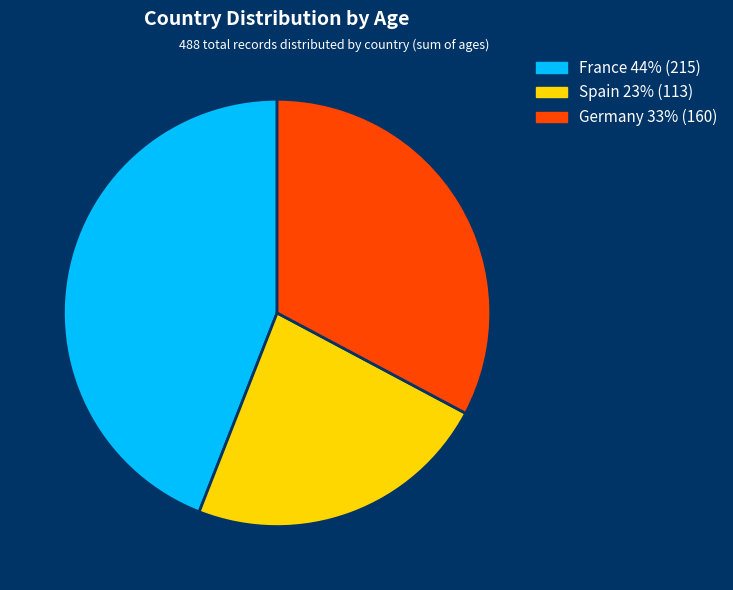

Does any single category account for the majority?

No